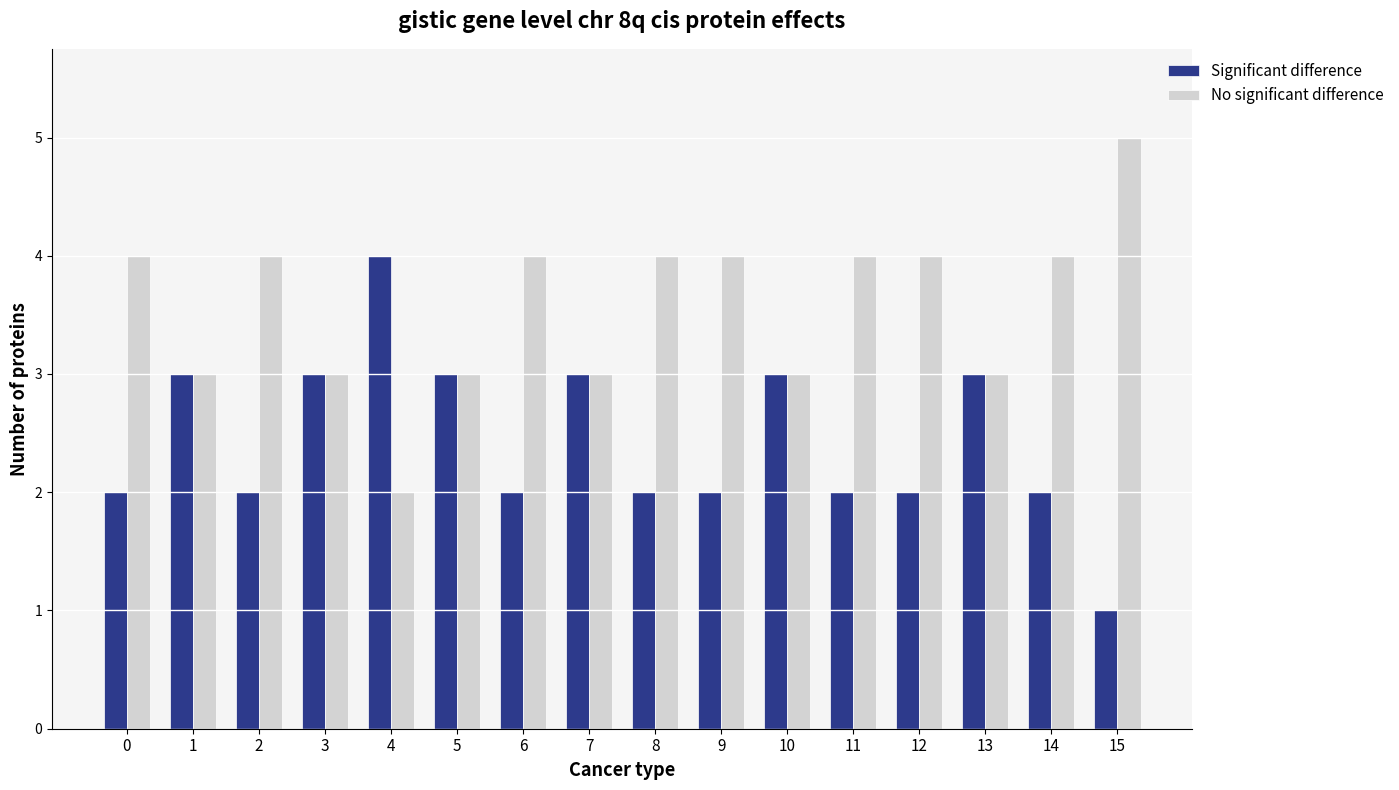

List the series in order of their peak value, lowest first.

Significant difference, No significant difference